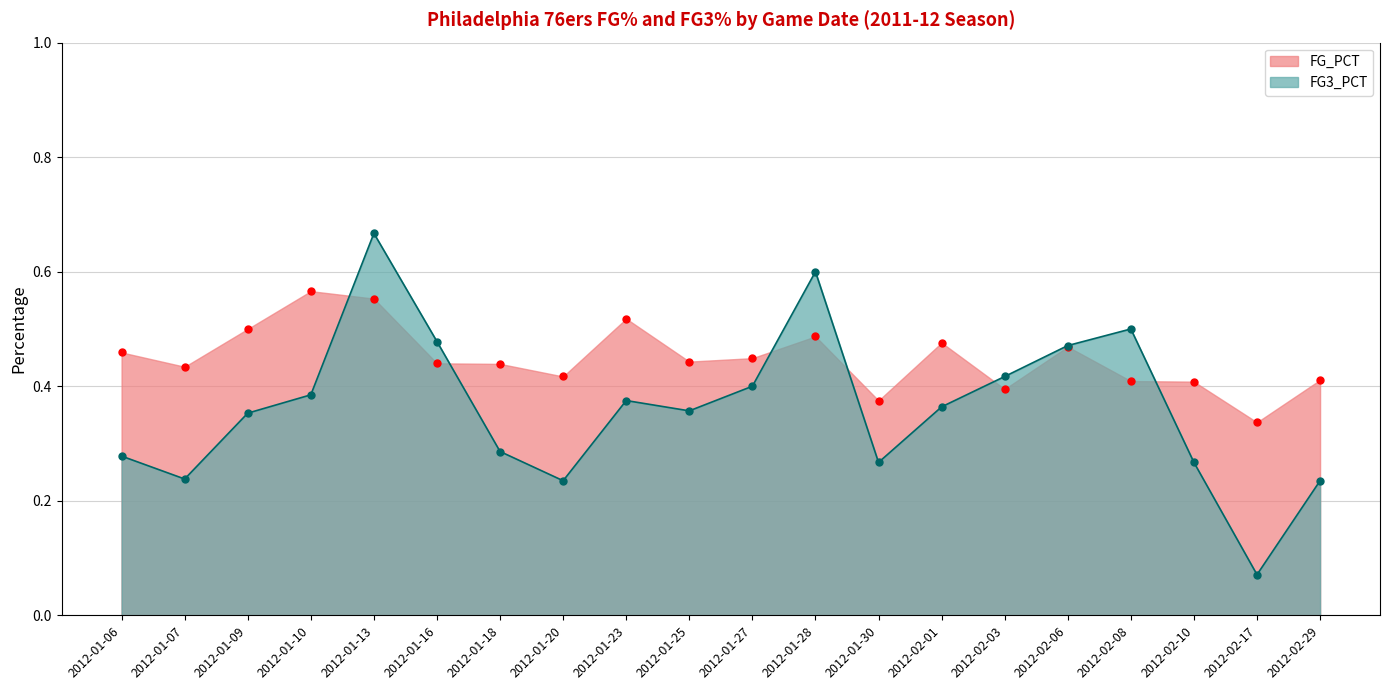

At which category is the sum across all series the highest?

2012-01-13